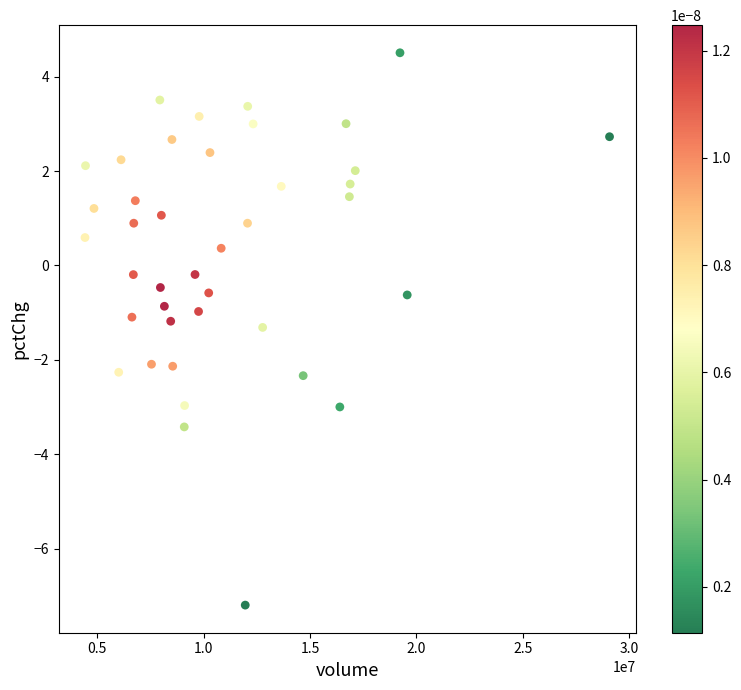

What is the range of X values (max minus min)?

24657685.0